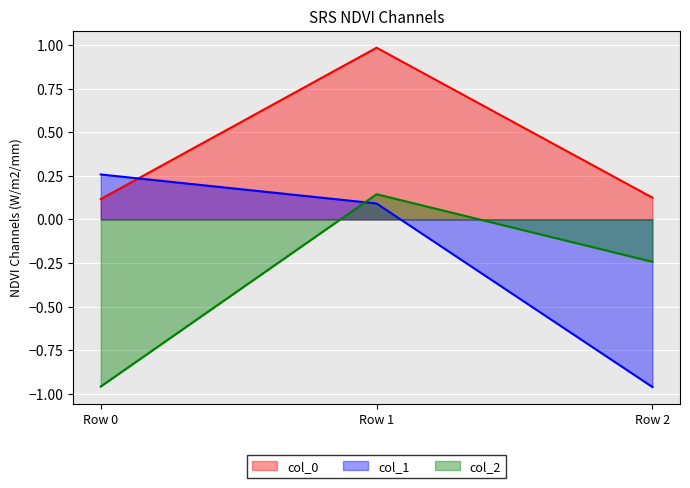

What are all the series names shown in the legend?

col_0, col_1, col_2